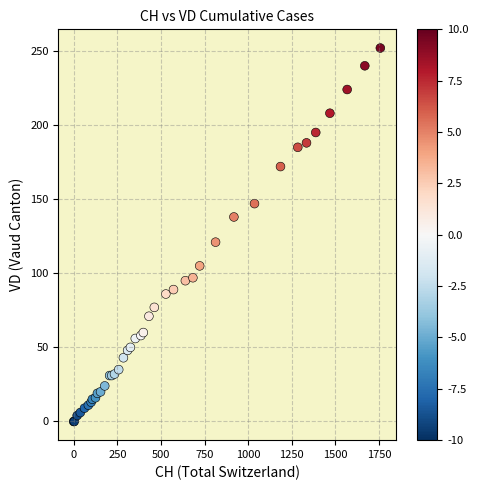

What Y value in the scatter plot is closest to 126?

121